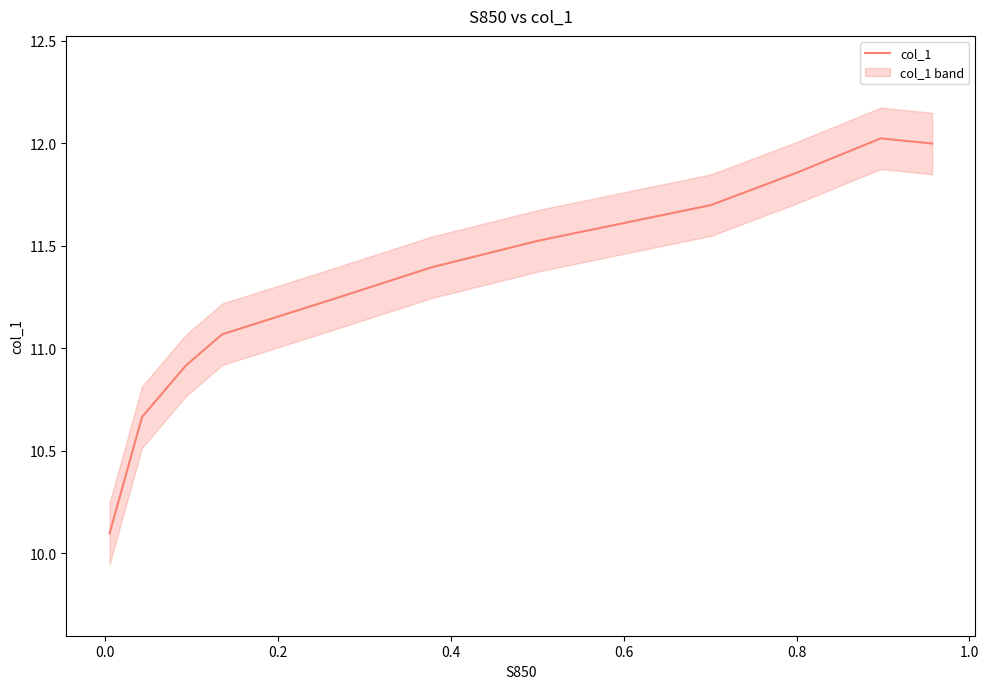

What is the maximum value shown in the chart?

12.0